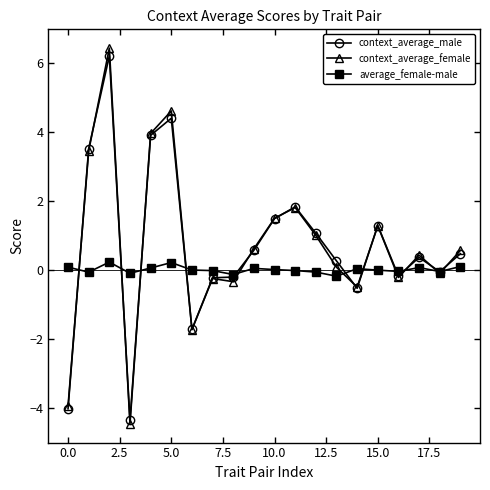

True or false: context_average_male and average_female-male cross at least once.

True